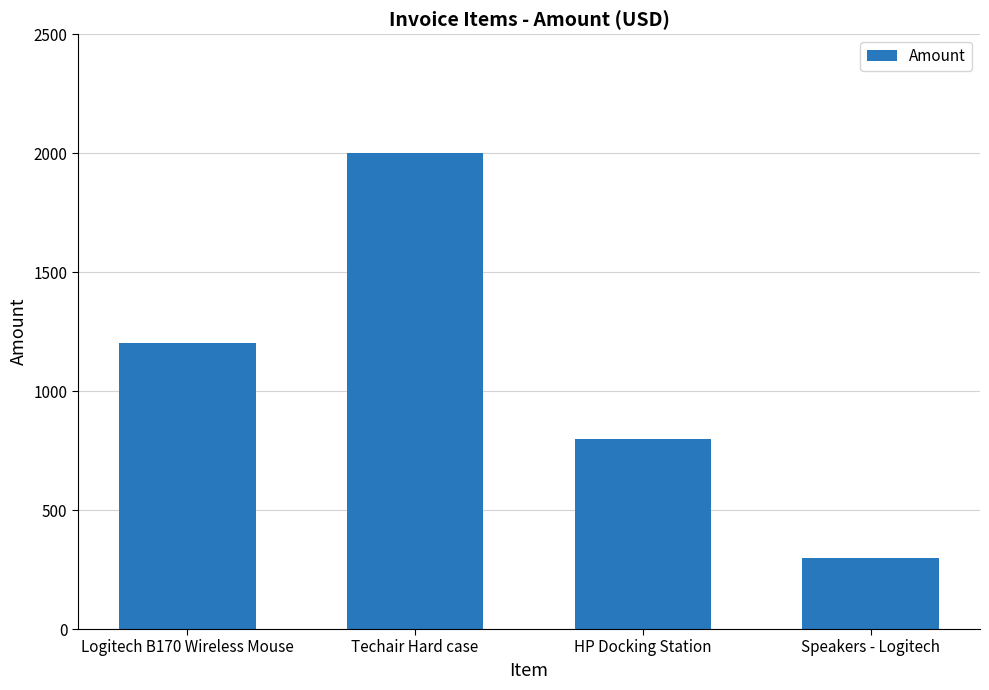

What is the sum of the values at Techair Hard case and Logitech B170 Wireless Mouse?

3200